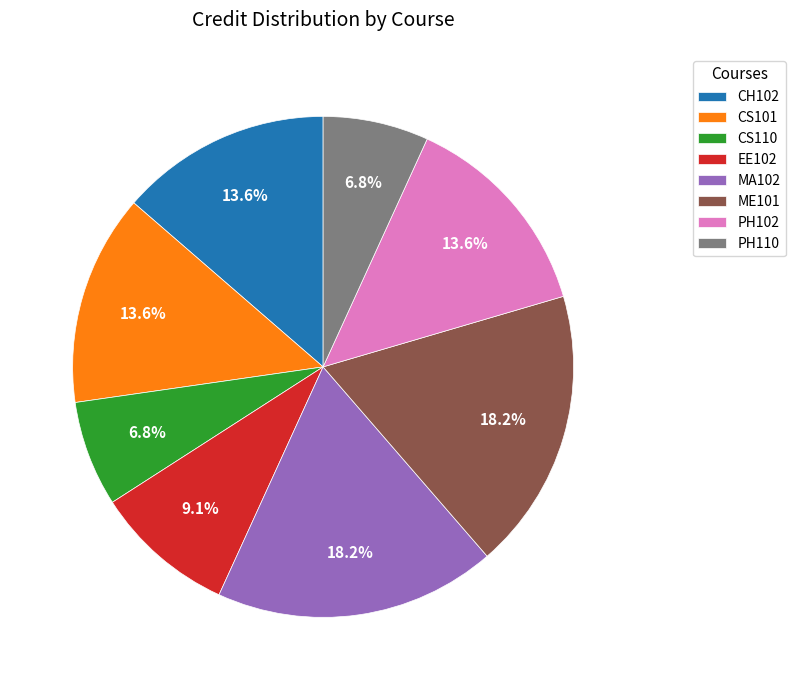

Does PH110 represent more than half of the total?

No